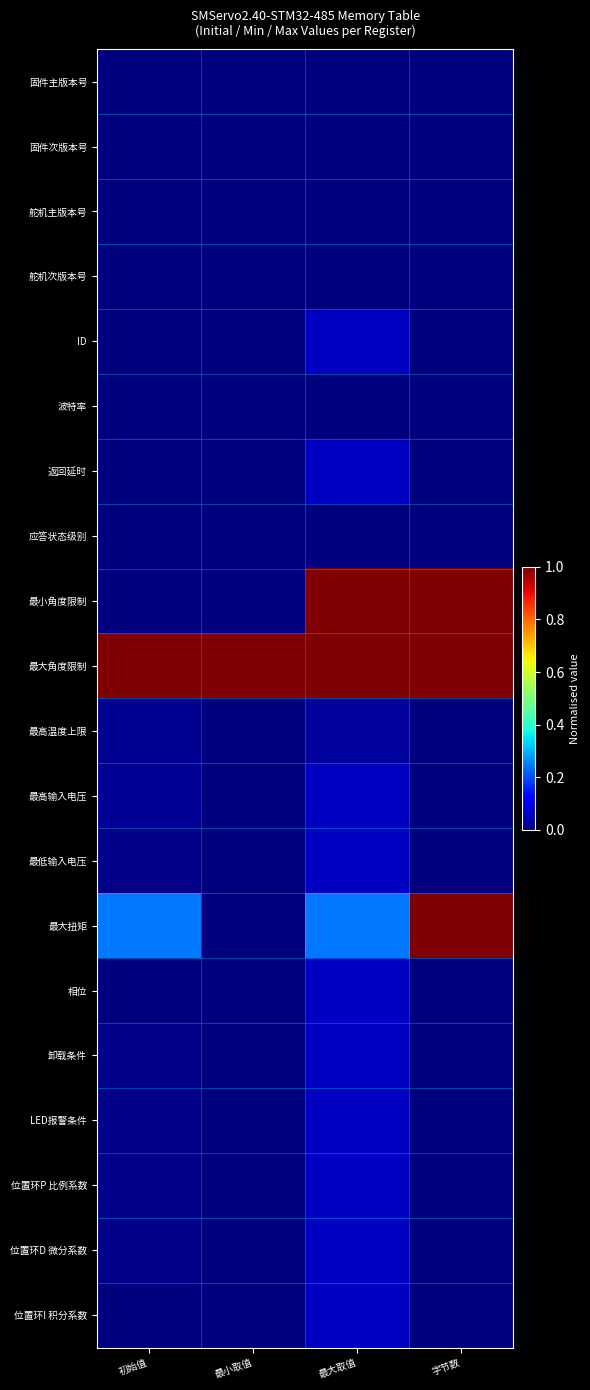

What is the spread (max minus min) of values at 最小取值?

1.0